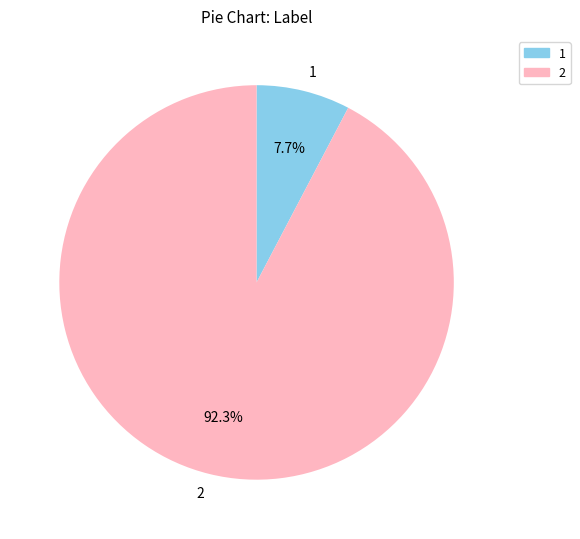

What is the ratio of the value at 1 to the value at 2?

0.1